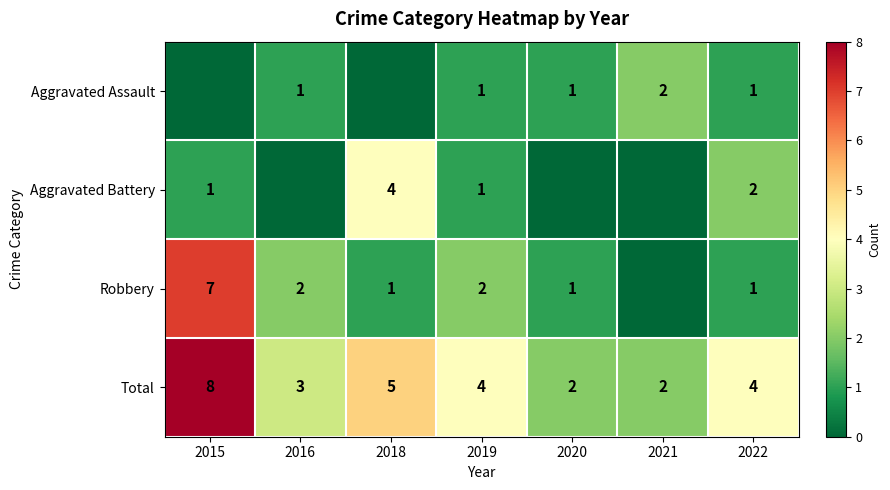

How many data points does each series have?

7